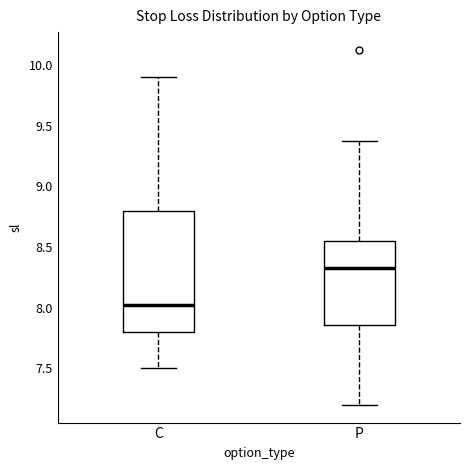

Which box has the highest median line?

P